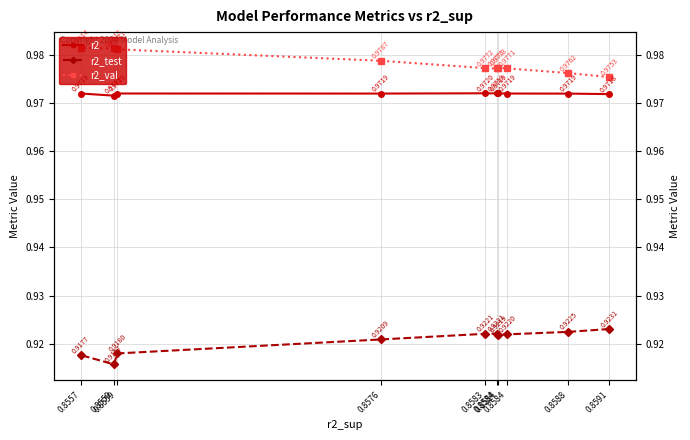

Which has a higher value, 0.8559 or 0.8583?

0.8583